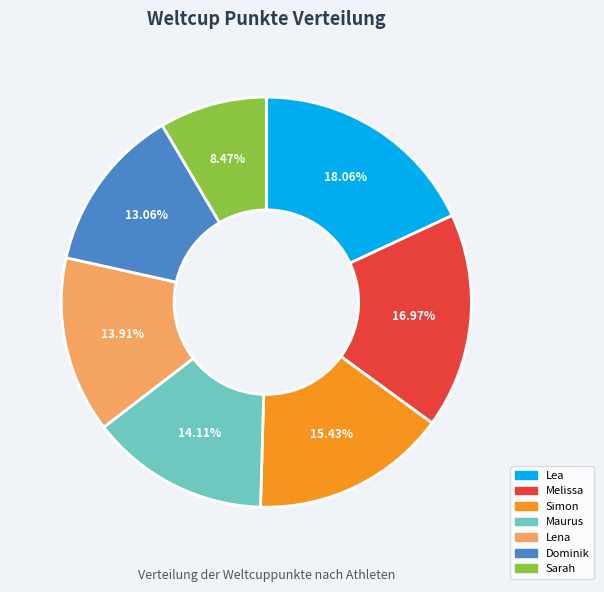

Does Melissa represent more than half of the total?

No